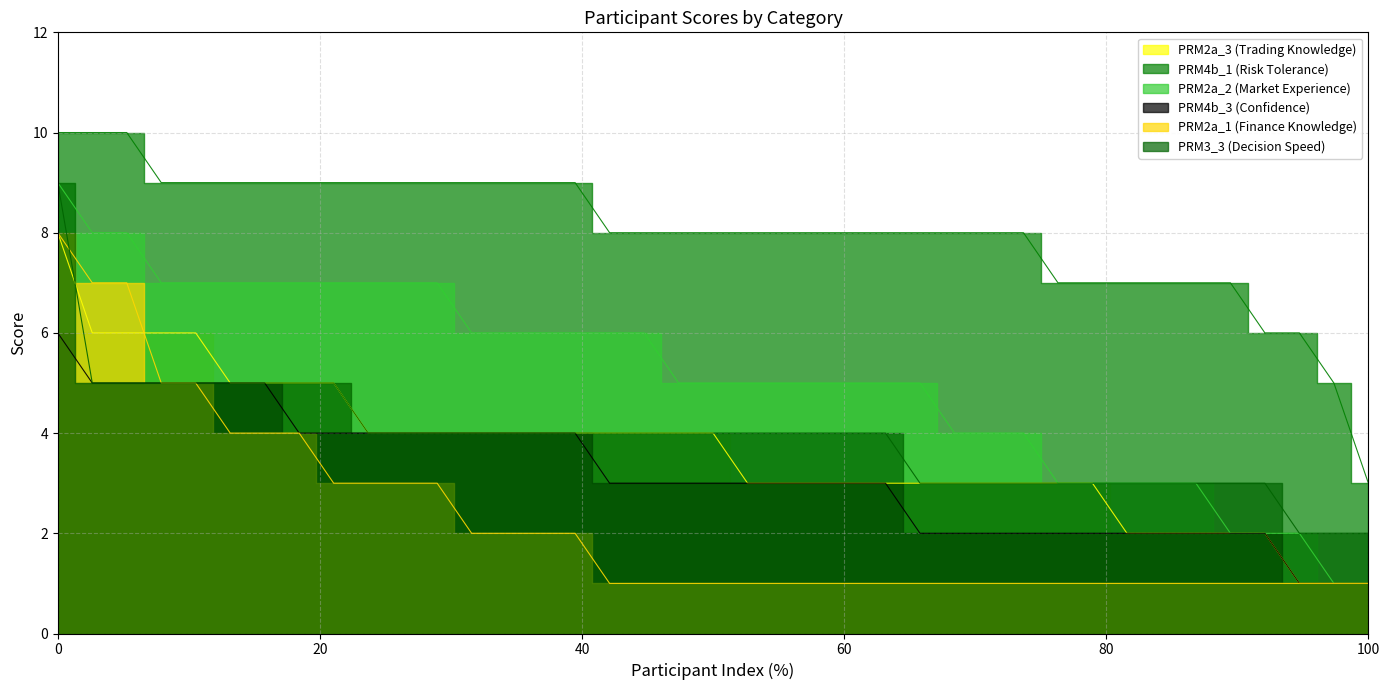

True or false: PRM4b_1 (Risk Tolerance) has more than 2 points higher than both neighbors.

True